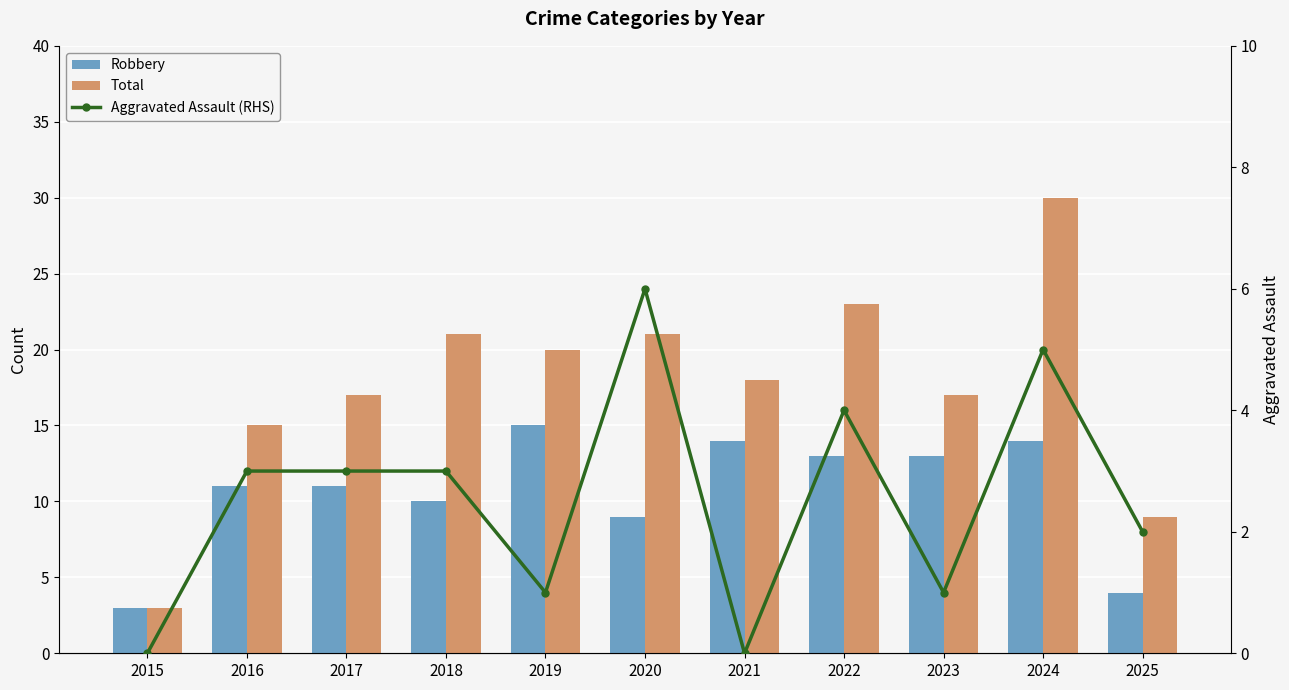

Reading right to left, list all the values displayed in this chart.

Robbery: 4	14	13	13	14	9	15	10	11	11	3
Total: 9	30	17	23	18	21	20	21	17	15	3
Aggravated Assault (RHS): 2	5	1	4	0	6	1	3	3	3	0